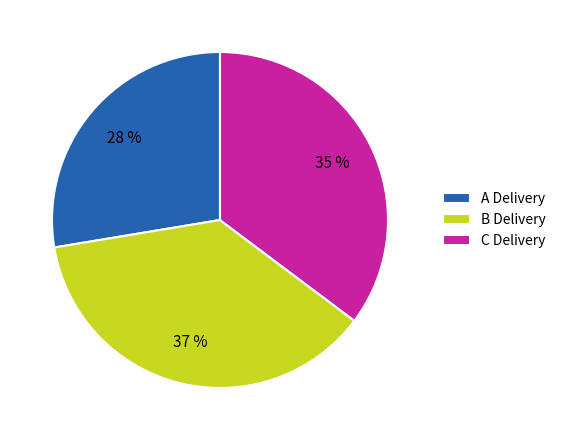

Between C Delivery and B Delivery, which is larger?

B Delivery